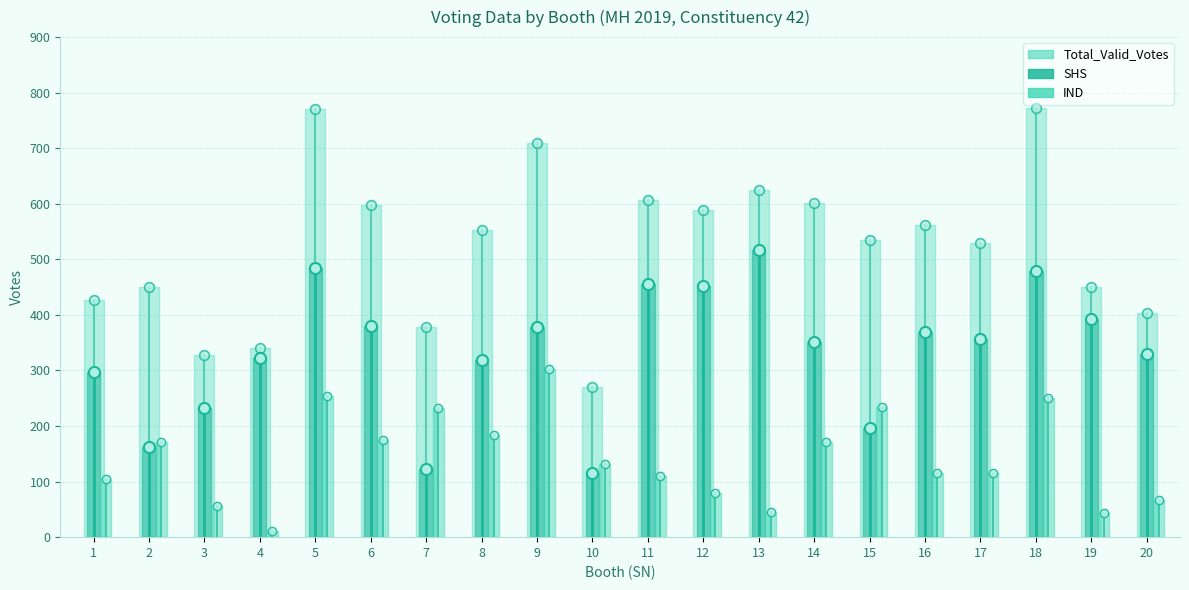

What is the value of the SHS point at the 8th from the left?

318